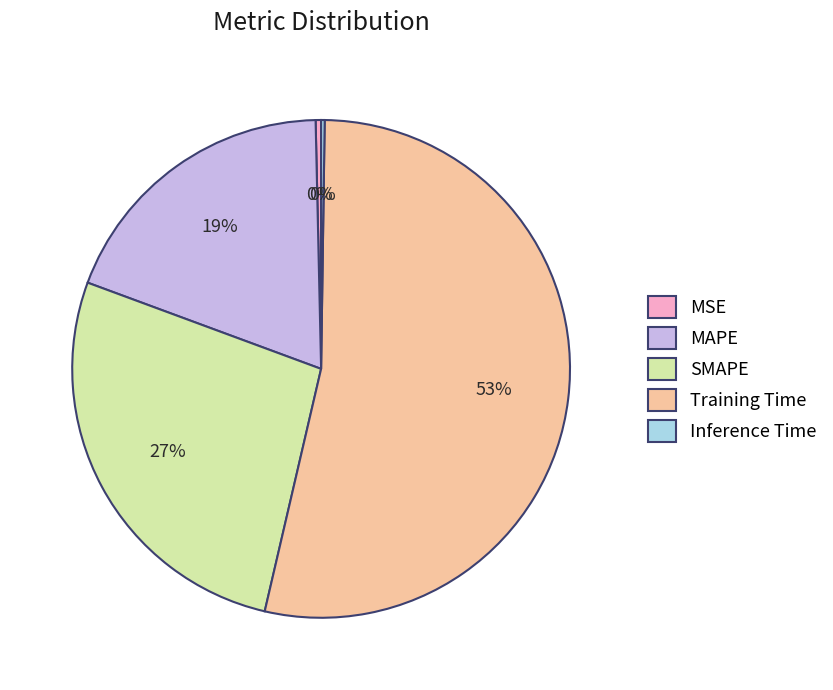

To the nearest percent, what portion does MAPE represent?

19%